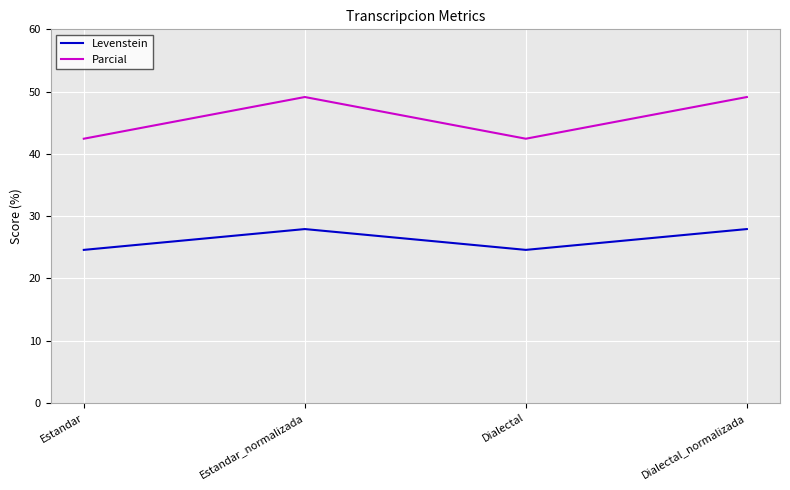

How many values in the Parcial series are below 49?

2